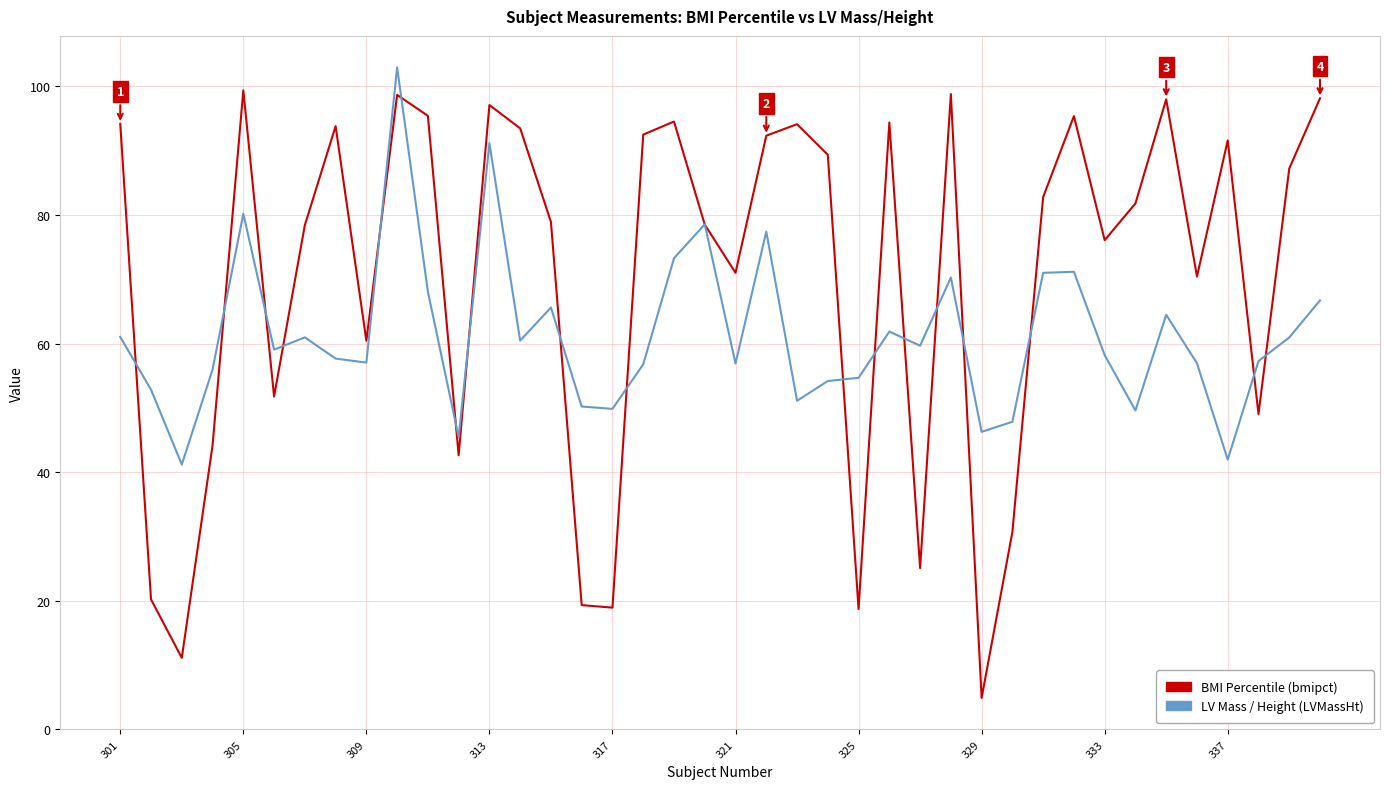

What is the smallest value displayed?

4.9